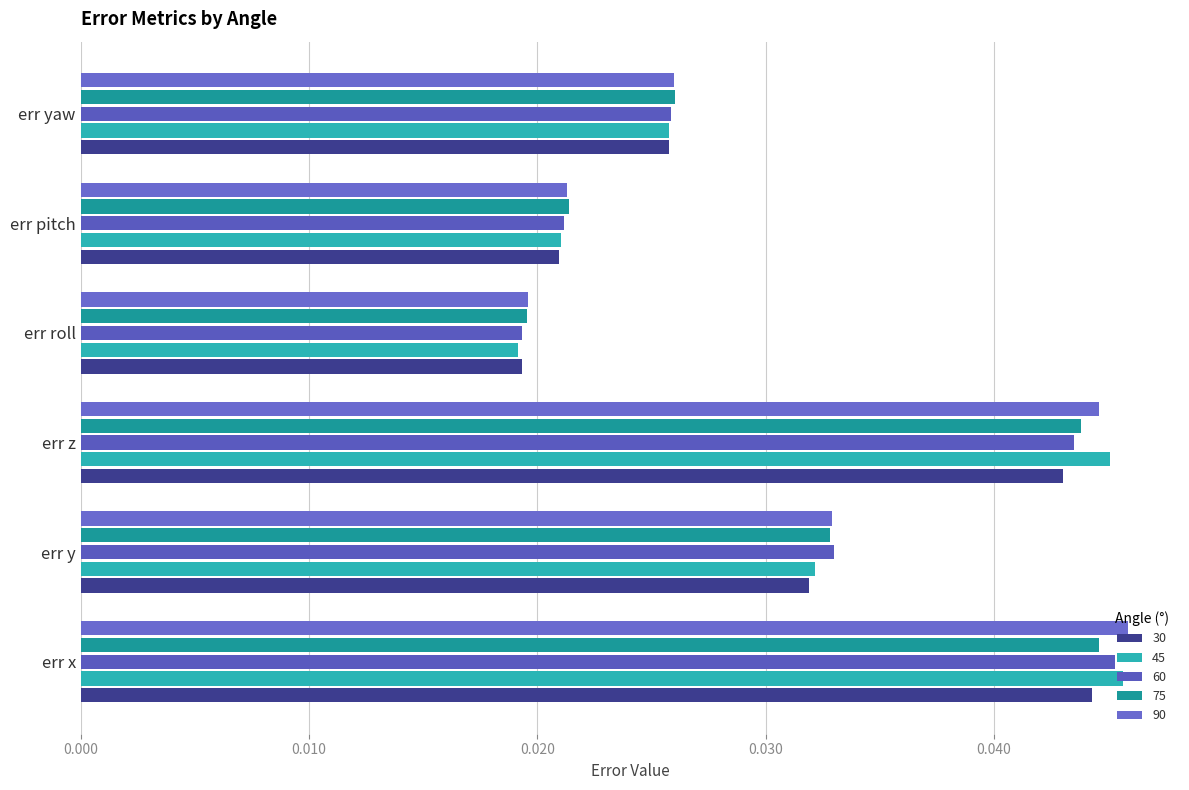

Which series has the largest total across all categories?

90